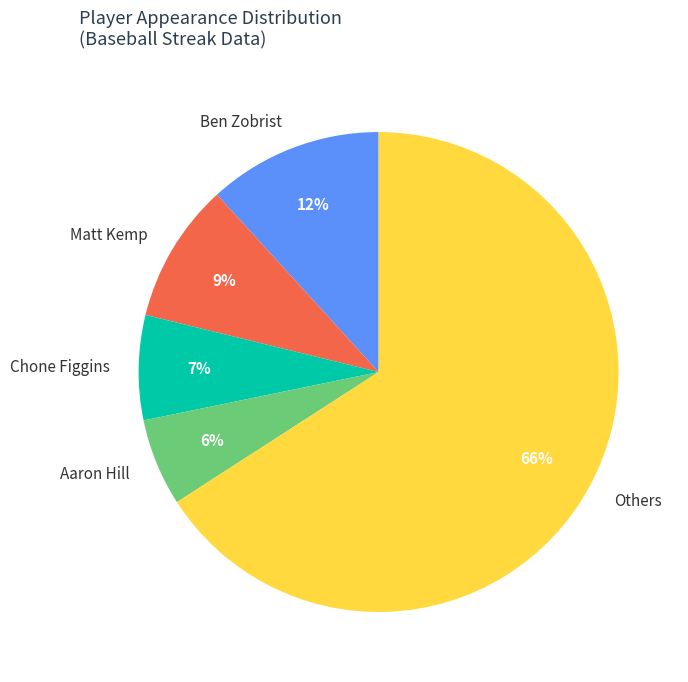

Count the number of slices in the pie.

5